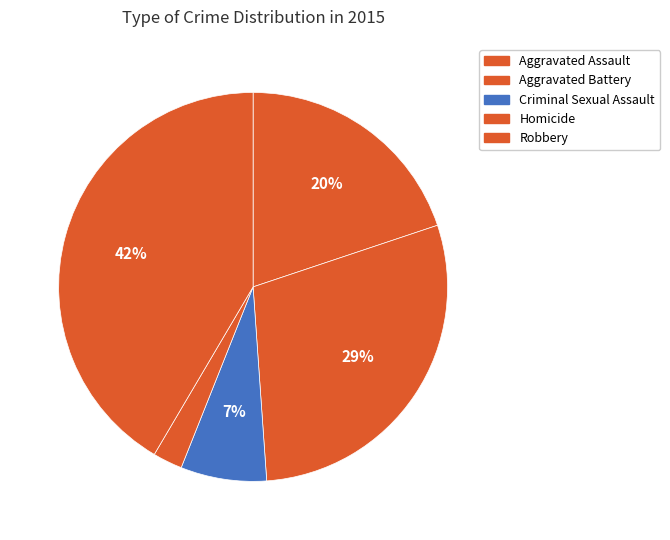

Is it true that Aggravated Battery is 21% of the pie?

False